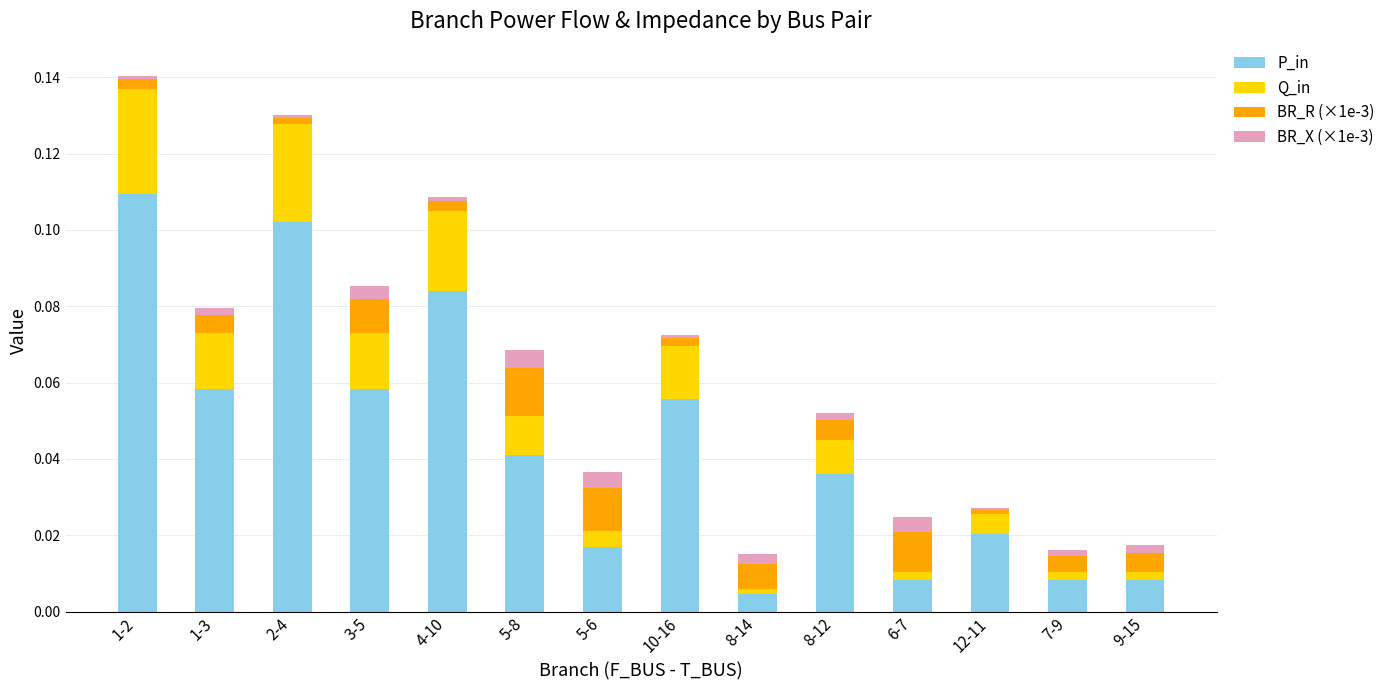

The value of P_in at 1-2 is 0.0. True or false?

False